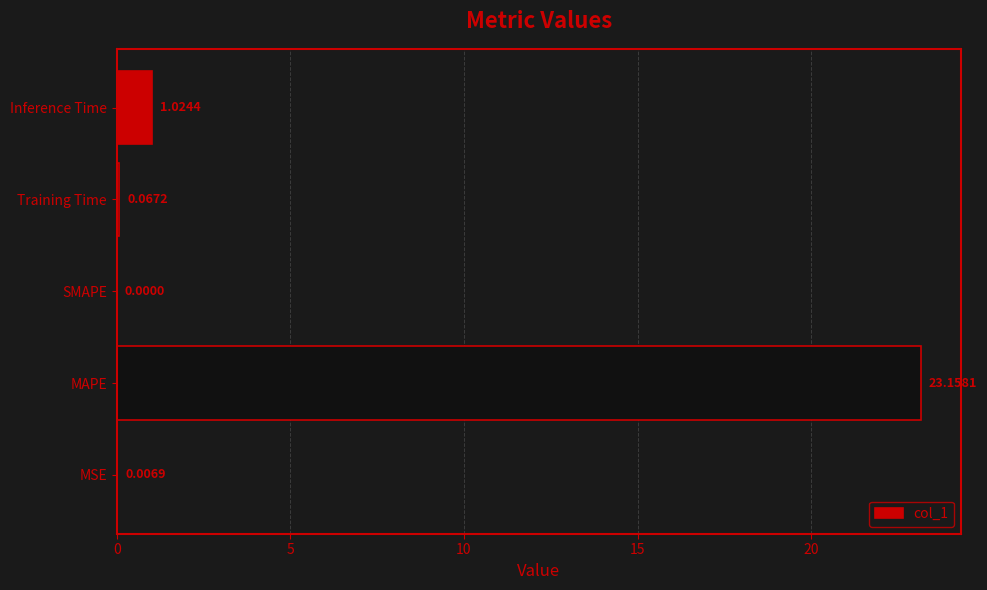

What is the sum of all values?

24.3